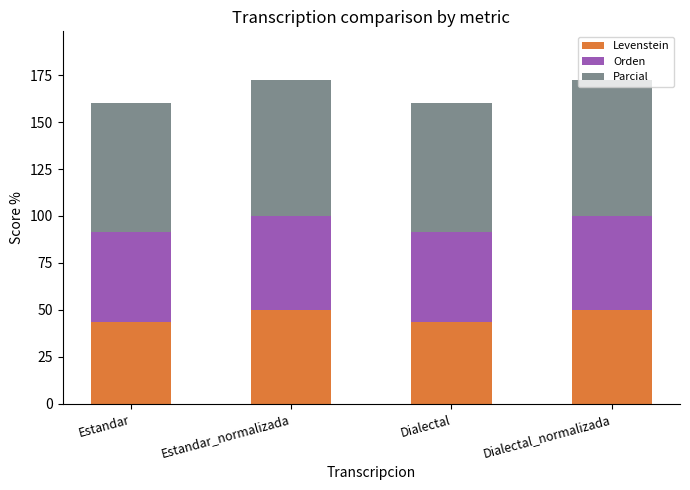

How many data points in Levenstein are less than 50?

2